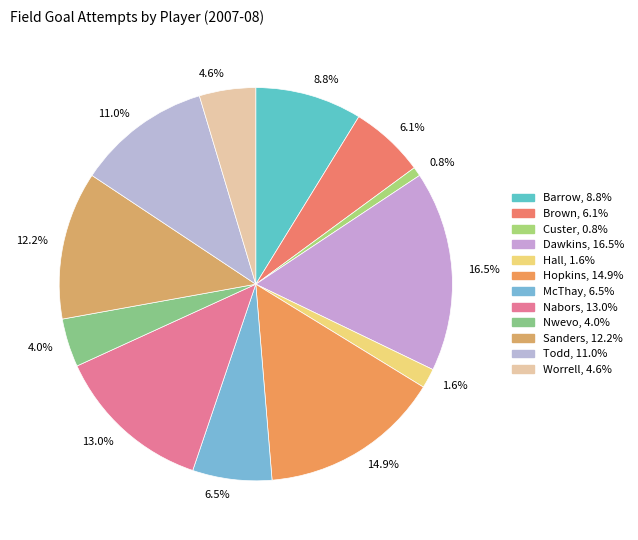

Does any single category account for the majority?

No